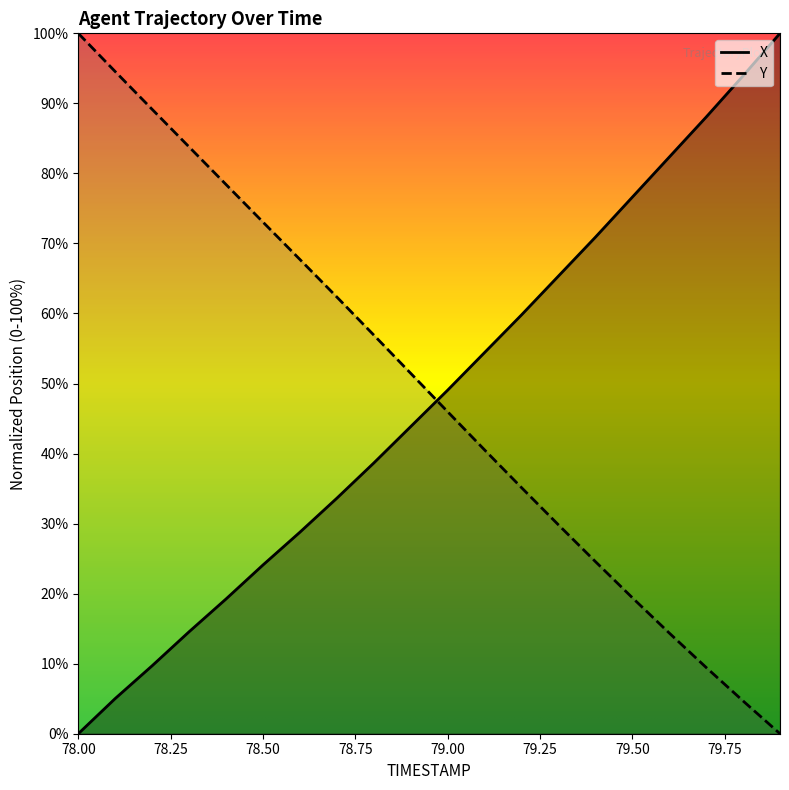

True or false: X has a value of 35.8 at 79.7.

False